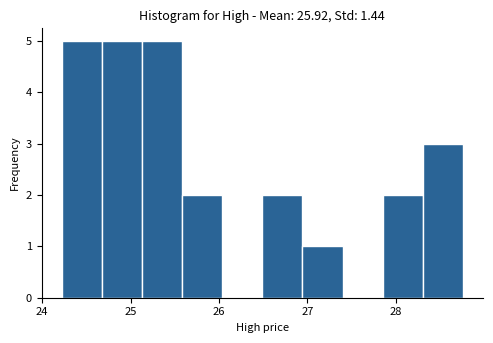

Reading left to right, transcribe this chart: for each bar, give the range it covers on the x-axis and its height. Neither the bar edges nor the heights are printed on the chart, so give them approximately, as read against the axes.

24.2 to 24.7: 5
24.7 to 25.1: 5
25.1 to 25.6: 5
25.6 to 26.0: 2
26.0 to 26.5: 0
26.5 to 26.9: 2
26.9 to 27.4: 1
27.4 to 27.9: 0
27.9 to 28.3: 2
28.3 to 28.8: 3